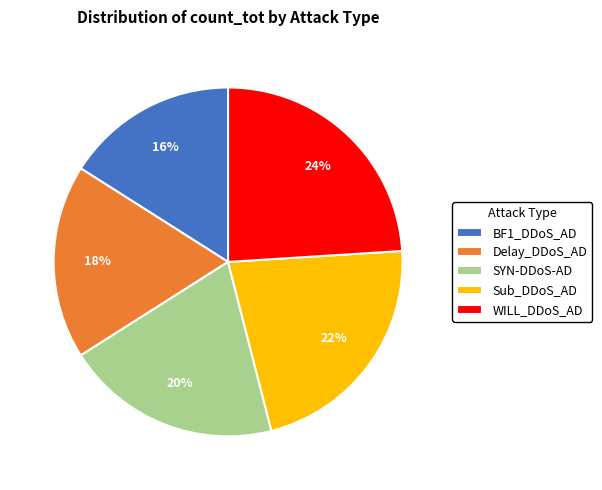

True or false: Delay_DDoS_AD accounts for 33% of the total.

False